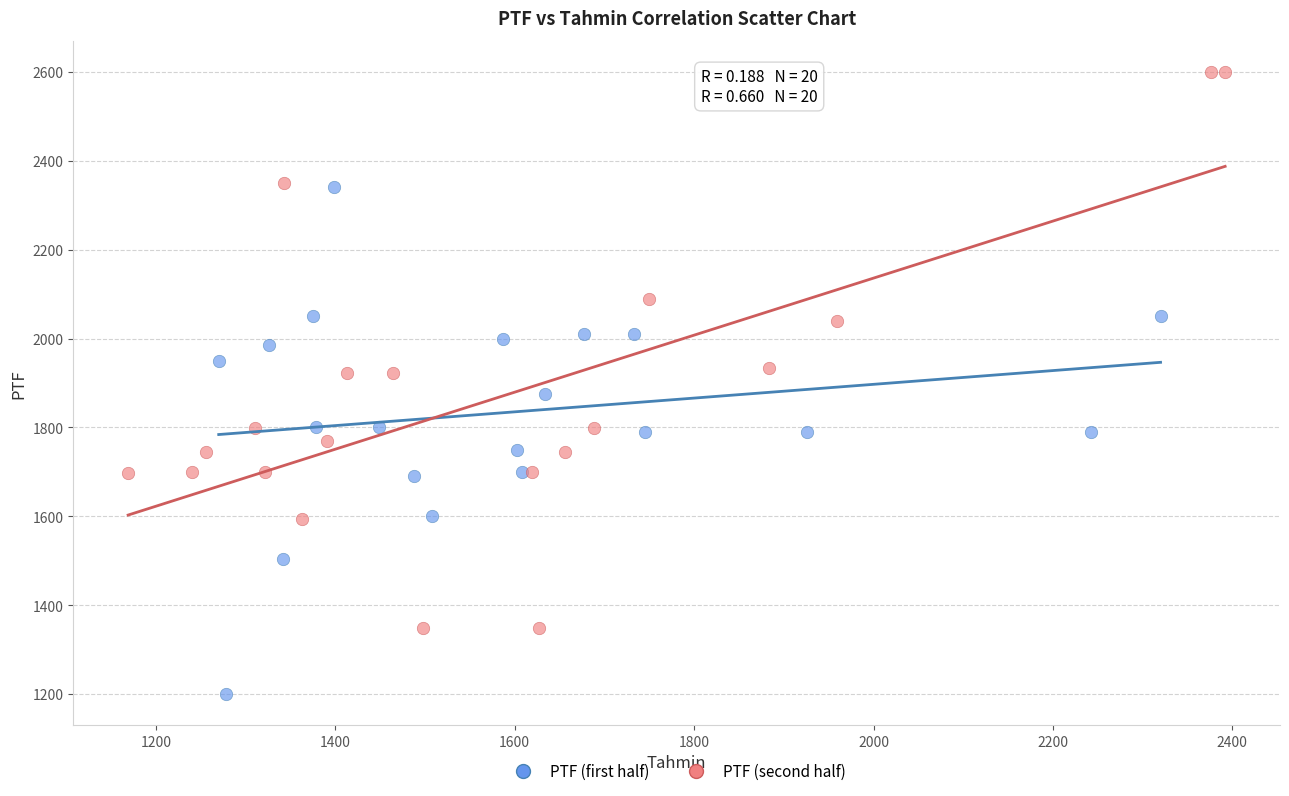

Which series reaches the maximum Y coordinate?

PTF (second half)